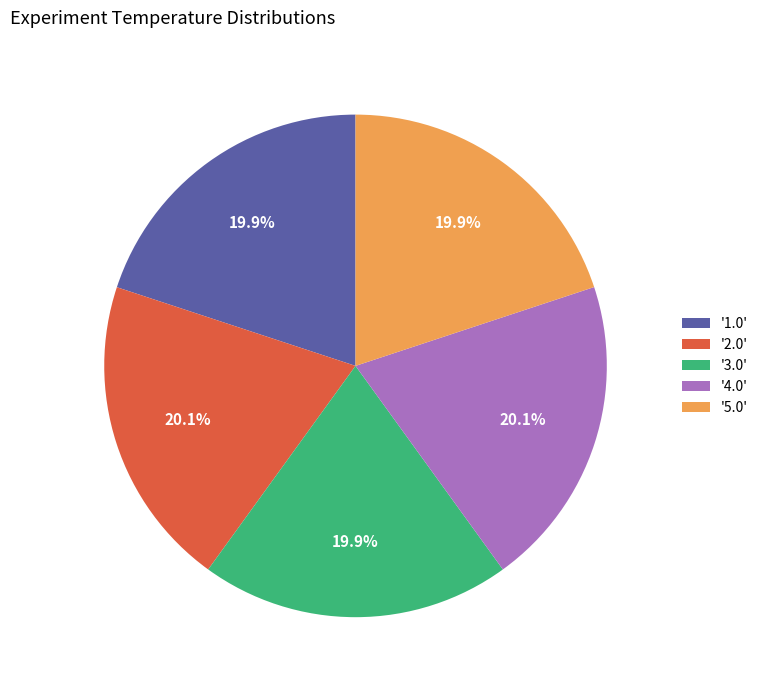

Does '4.0' represent more than half of the total?

No